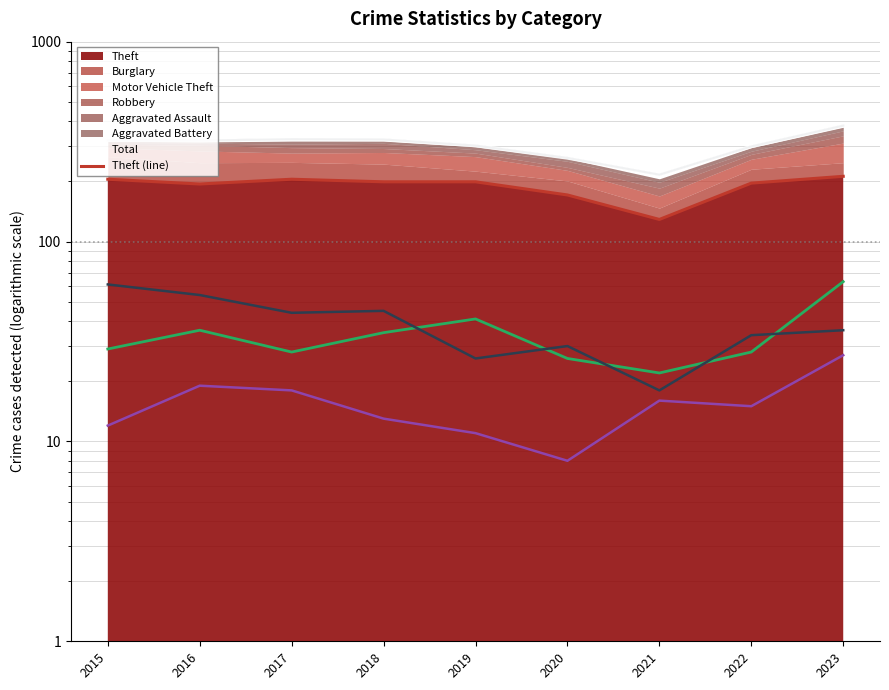

How many lines are shown in the chart?

5